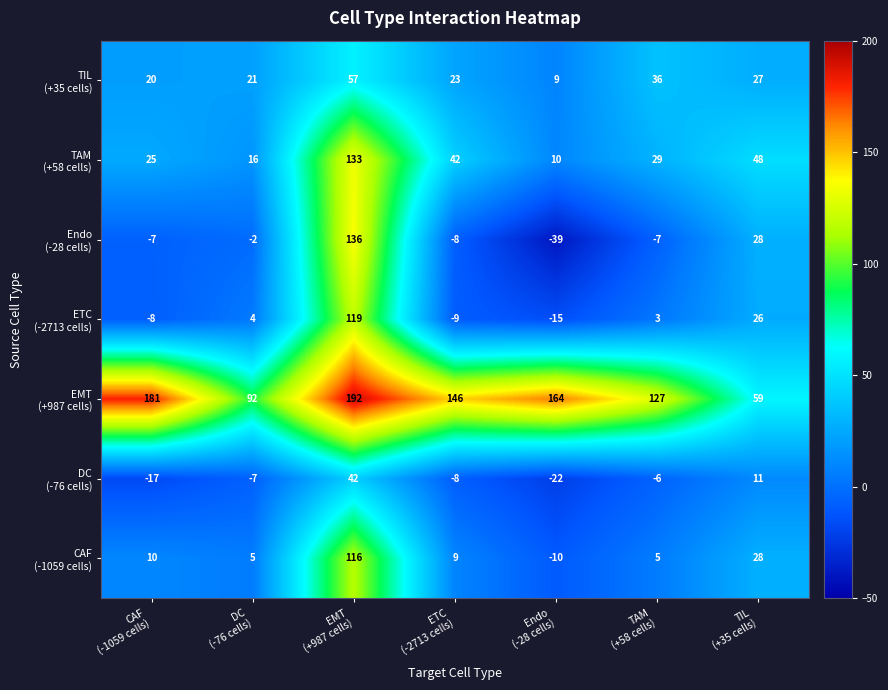

What is the smallest value displayed?

-39